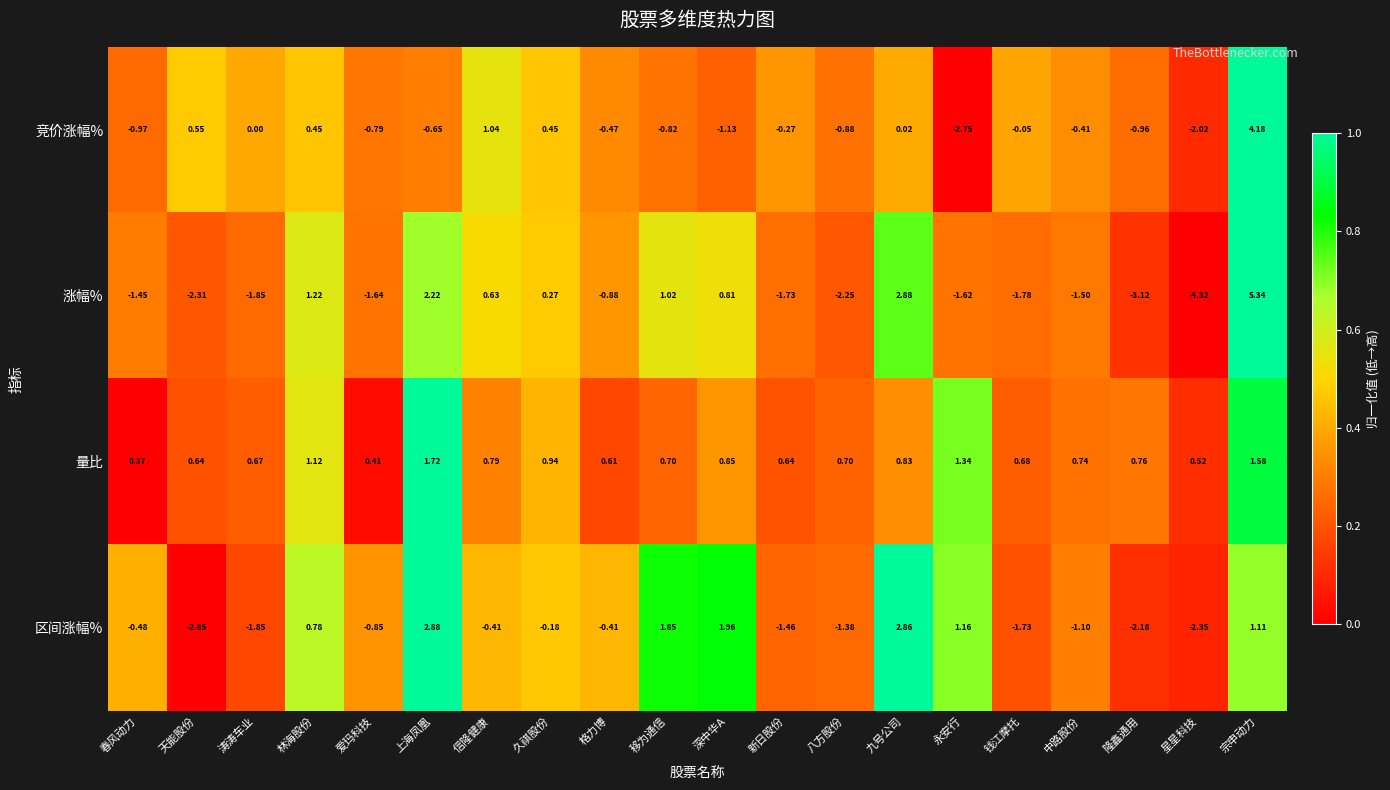

Where is 竞价涨幅% nearest to the value 0?

涛涛车业